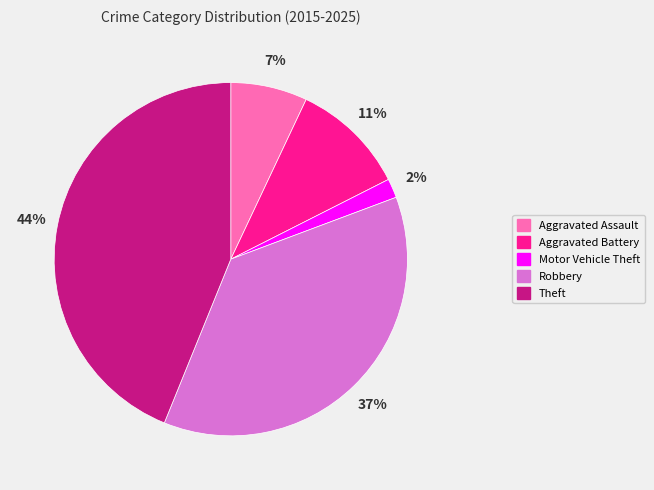

To the nearest percent, what percentage of the pie is Robbery?

37%